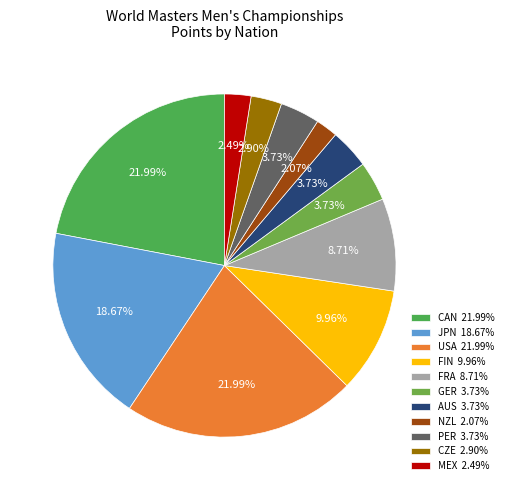

How many segments does this pie chart have?

11